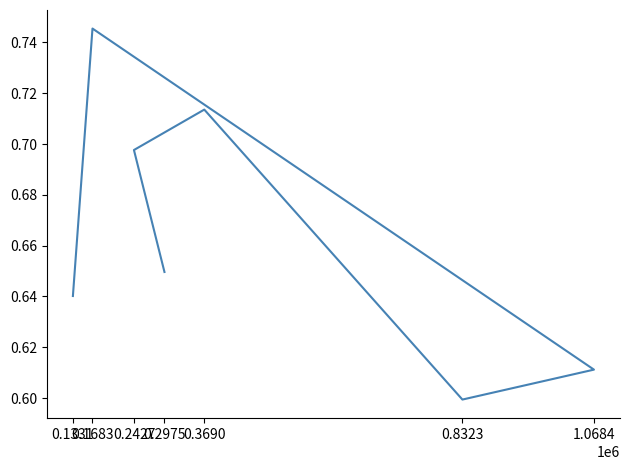

How many data points does each series have?

7